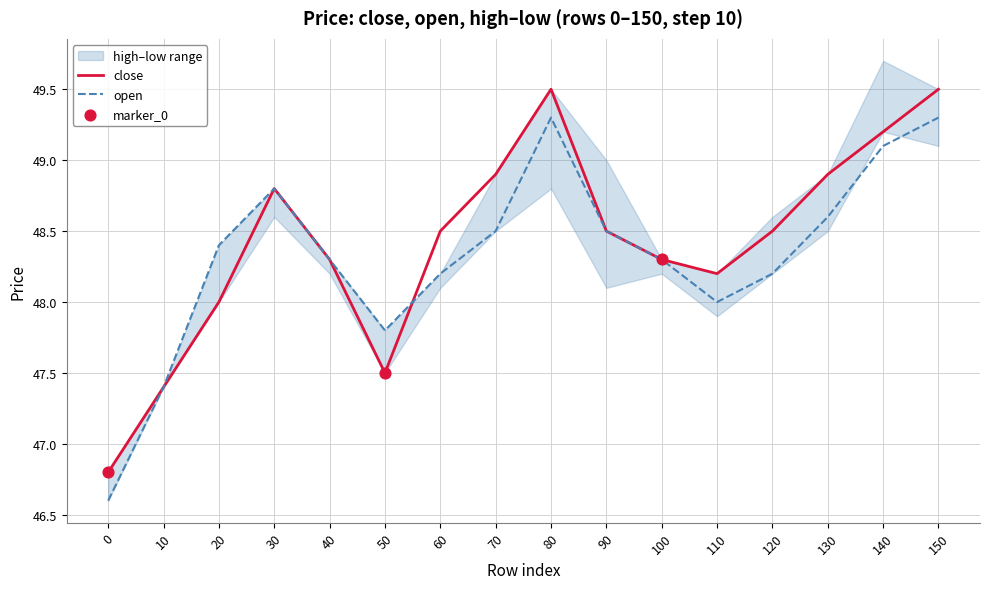

Which series has the largest total across all categories?

close